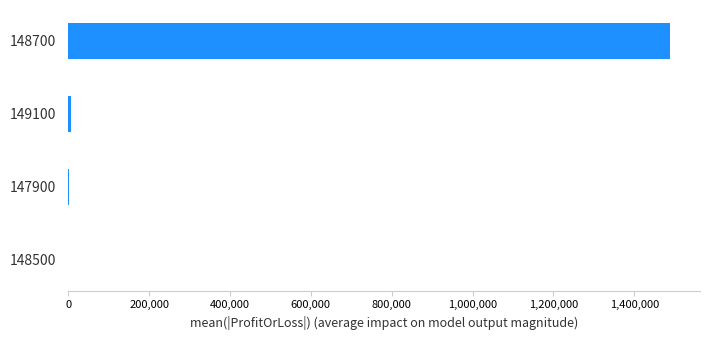

What is the greatest value displayed?

1487852.0